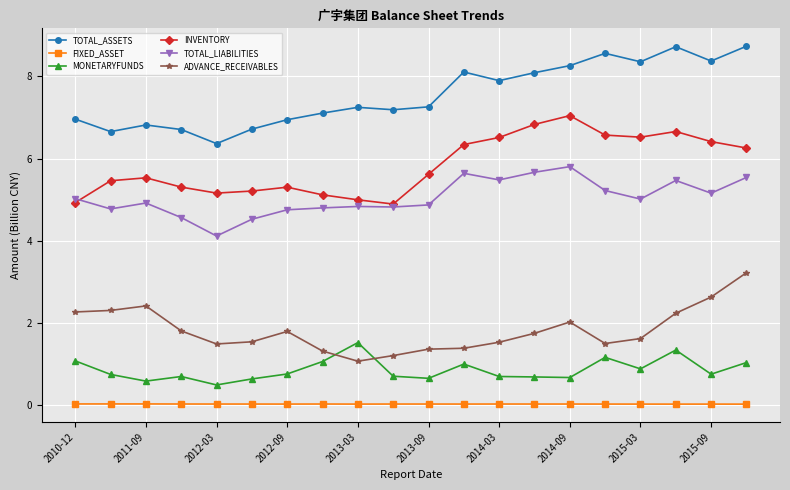

What is the value of the TOTAL_LIABILITIES point at the 2nd from the left?

4.8